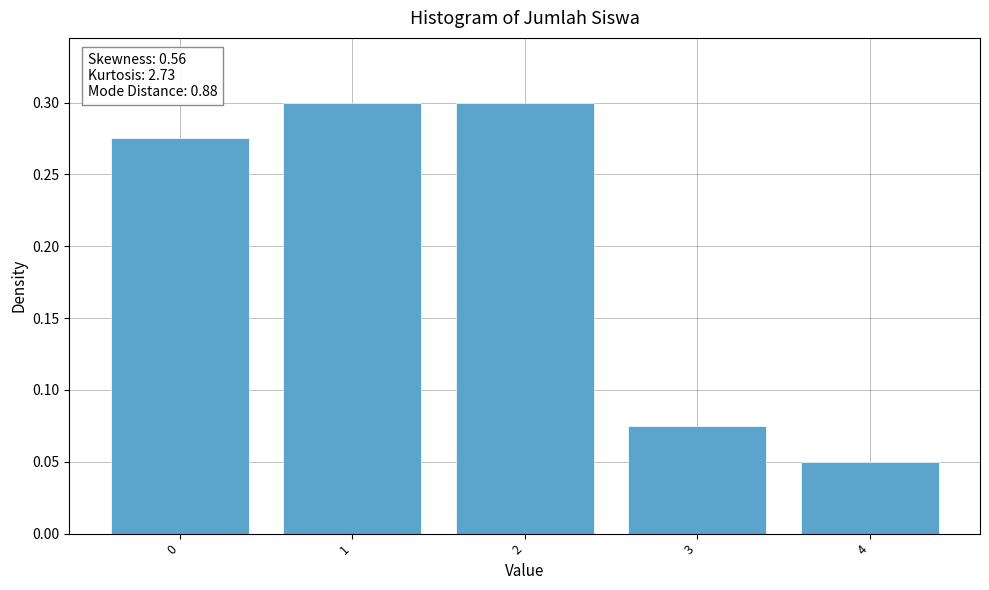

How many distinct data groups are displayed?

1